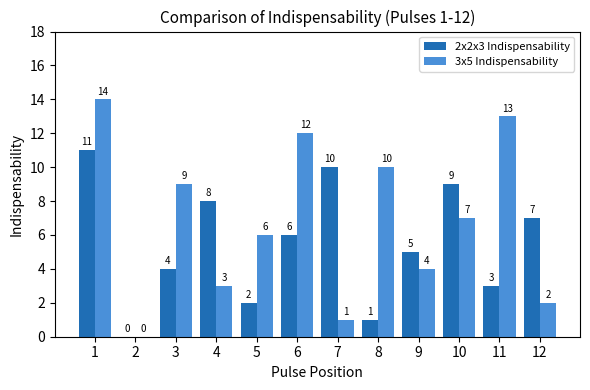

True or false: 3x5 Indispensability has a value of 10 at 8.

True